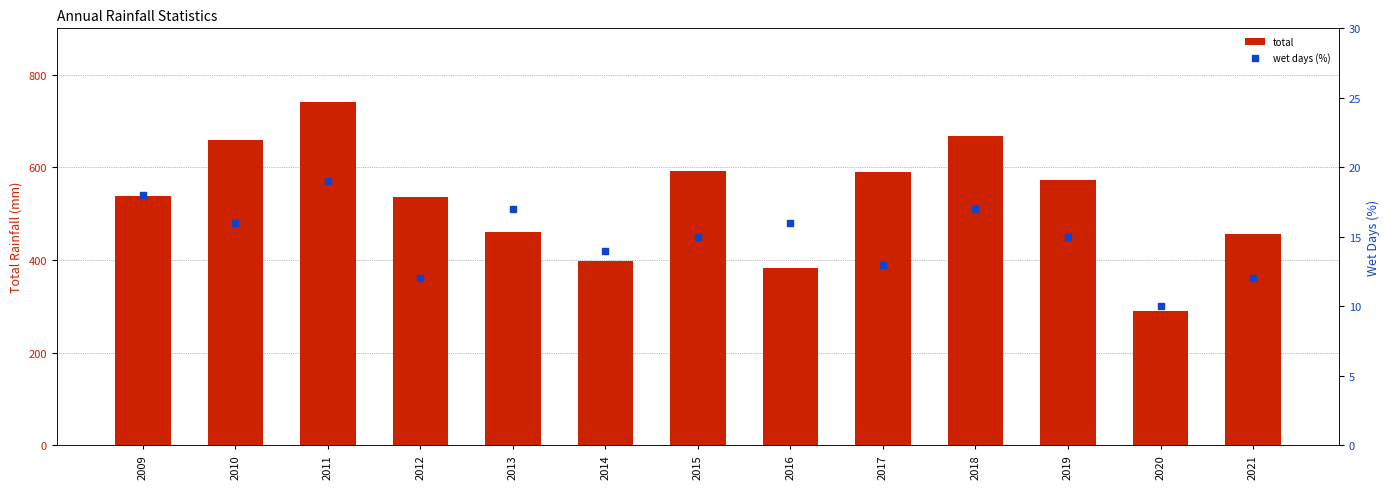

Which series has the largest Y range (max minus min)?

total